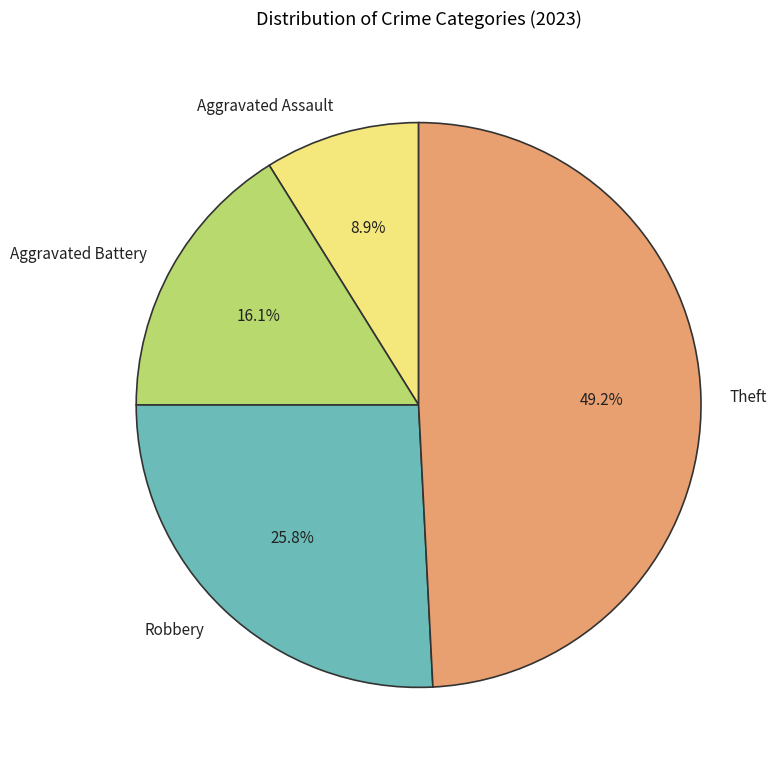

Combined, what portion of the pie is Robbery and Aggravated Assault?

34.7%